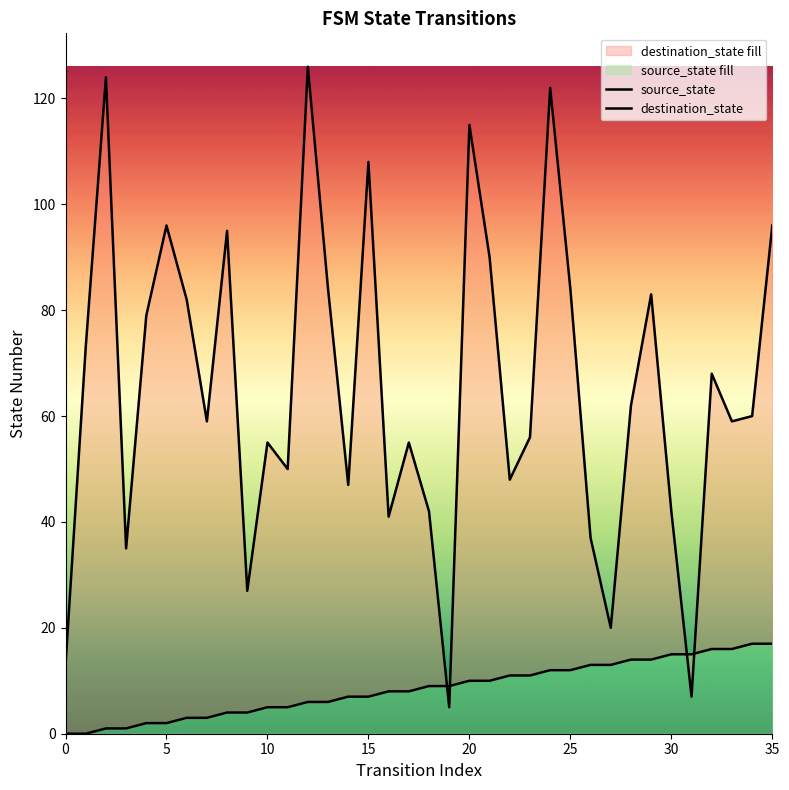

Where do destination_state and source_state first cross each other?

18 and 19